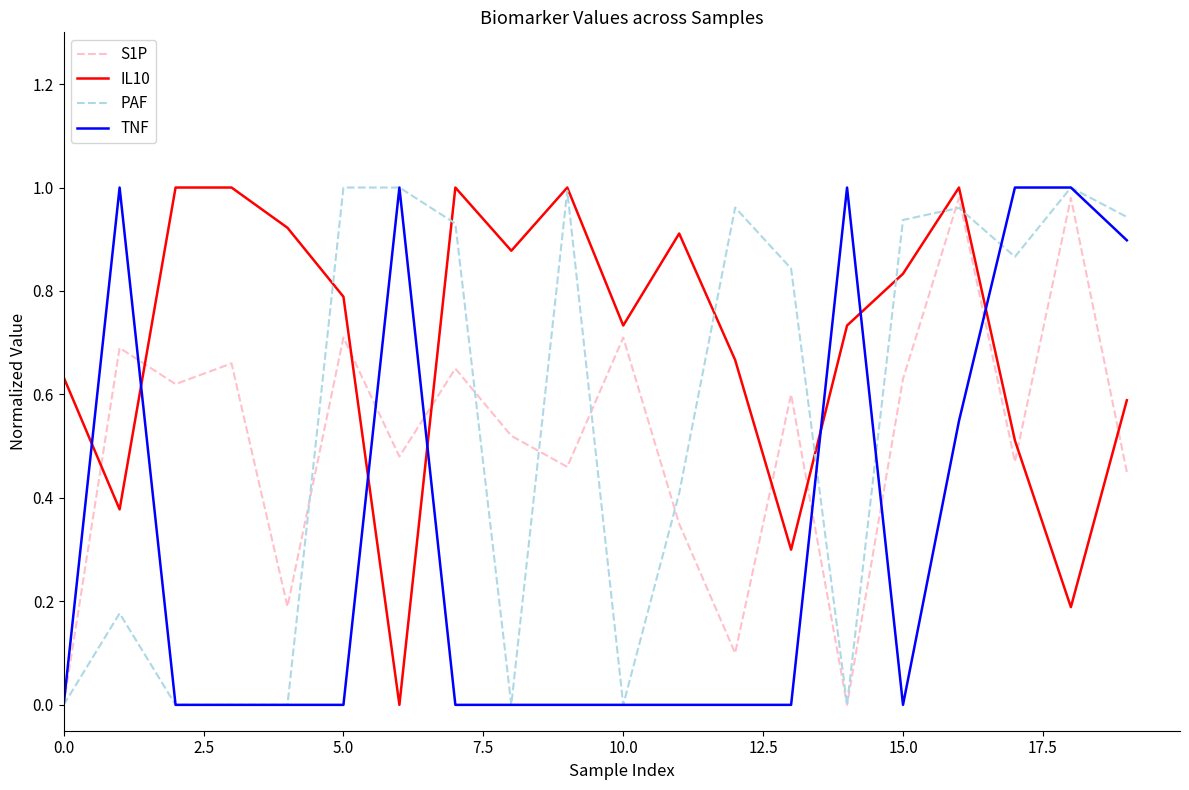

What are all the series names shown in the legend?

S1P, IL10, PAF, TNF